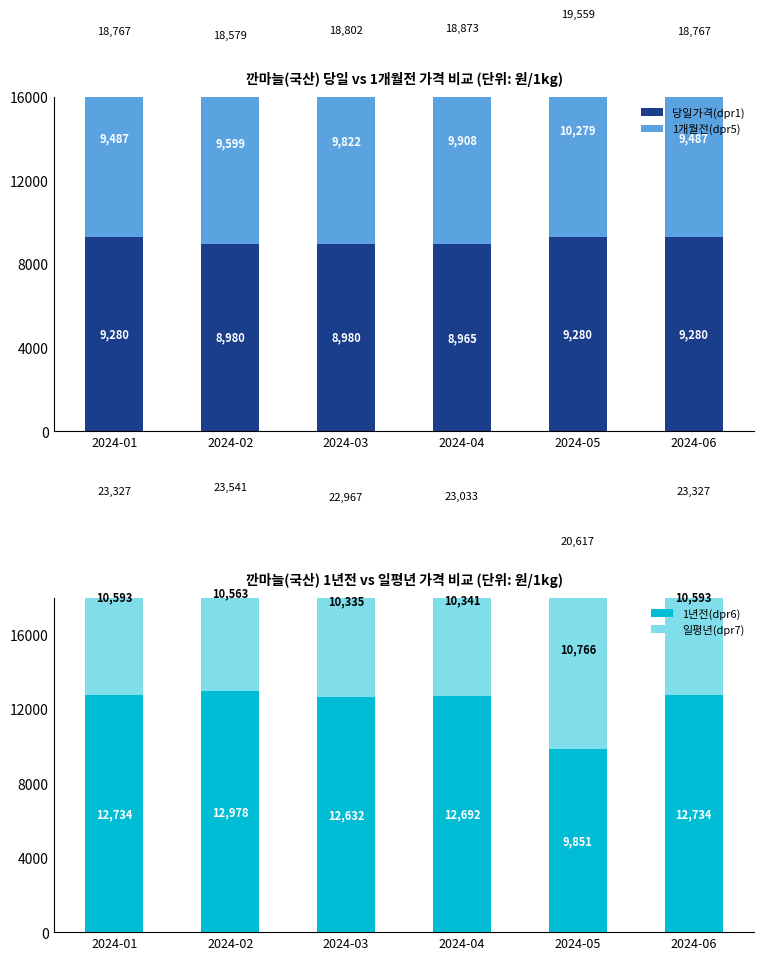

What is the value of the 당일가격(dpr1) bar at the 3rd from the left?

8980